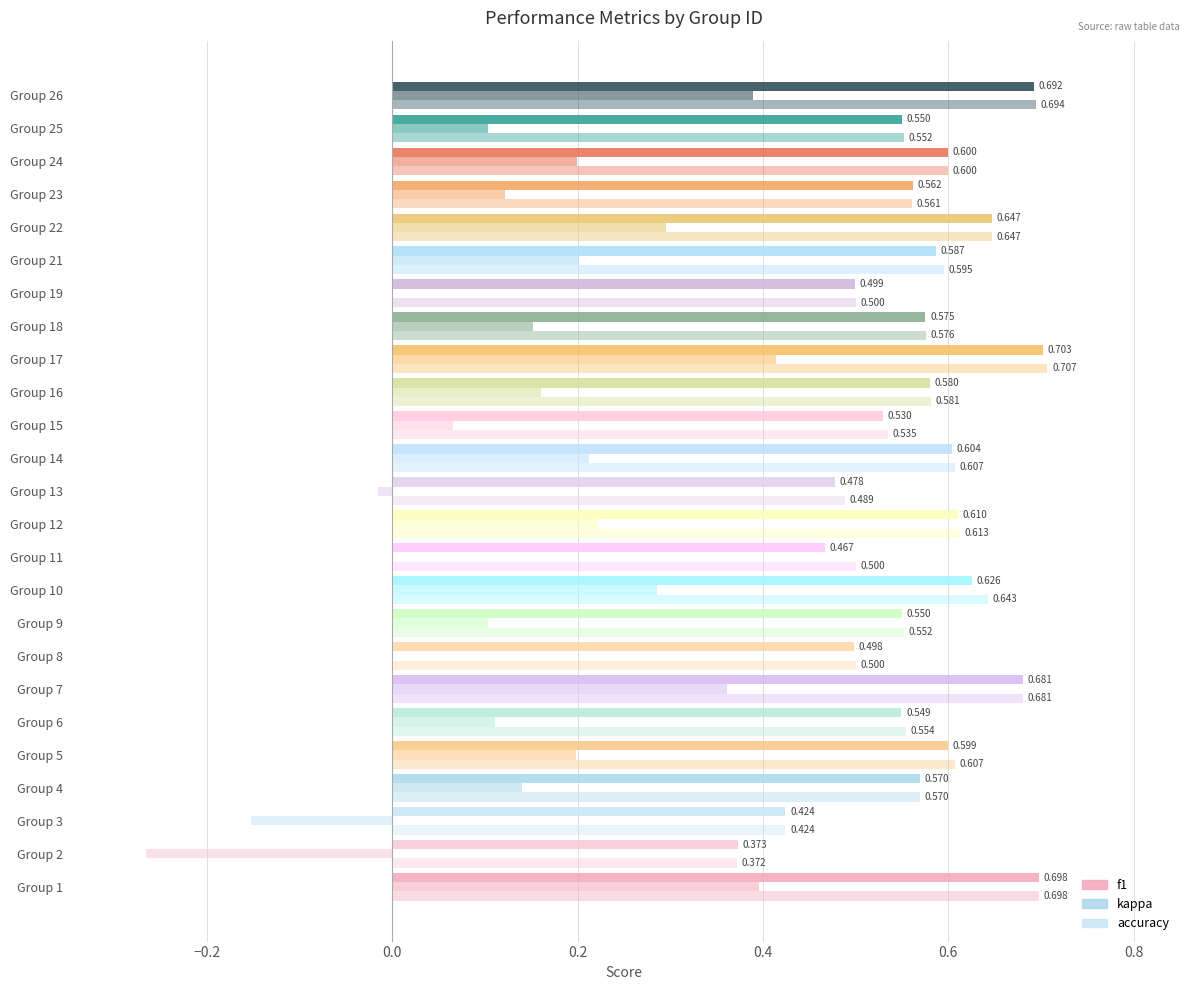

Reading left to right, list all the values displayed in this chart.

f1: 1=0.7	2=0.4	3=0.4	4=0.6	5=0.6	6=0.5	7=0.7	8=0.5	9=0.5	10=0.6	11=0.5	12=0.6	13=0.5	14=0.6	15=0.5	16=0.6	17=0.7	18=0.6	19=0.5	21=0.6	22=0.6	23=0.6	24=0.6	25=0.5	26=0.7
kappa: 1=0.4	2=-0.3	3=-0.2	4=0.1	5=0.2	6=0.1	7=0.4	8=0.0	9=0.1	10=0.3	11=0.0	12=0.2	13=-0.0	14=0.2	15=0.1	16=0.2	17=0.4	18=0.2	19=0.0	21=0.2	22=0.3	23=0.1	24=0.2	25=0.1	26=0.4
accuracy: 1=0.7	2=0.4	3=0.4	4=0.6	5=0.6	6=0.6	7=0.7	8=0.5	9=0.6	10=0.6	11=0.5	12=0.6	13=0.5	14=0.6	15=0.5	16=0.6	17=0.7	18=0.6	19=0.5	21=0.6	22=0.6	23=0.6	24=0.6	25=0.6	26=0.7